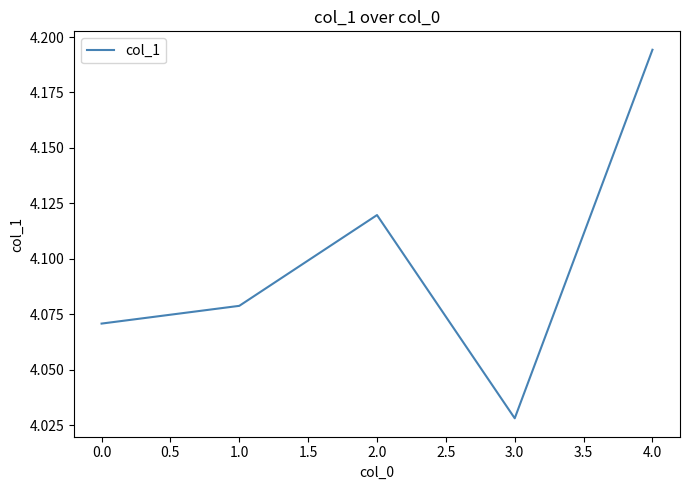

List the labels in order of value, smallest first.

3.0, 0.0, 1.0, 2.0, 4.0